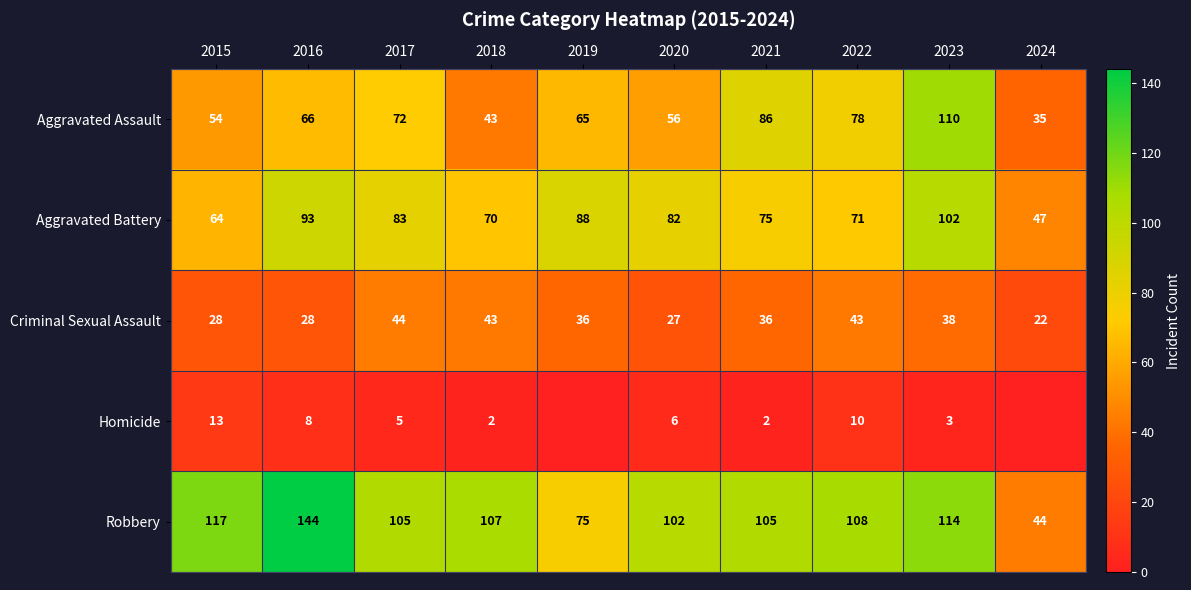

Is the value of Aggravated Battery at 2023 greater than the value of Homicide at 2021?

Yes